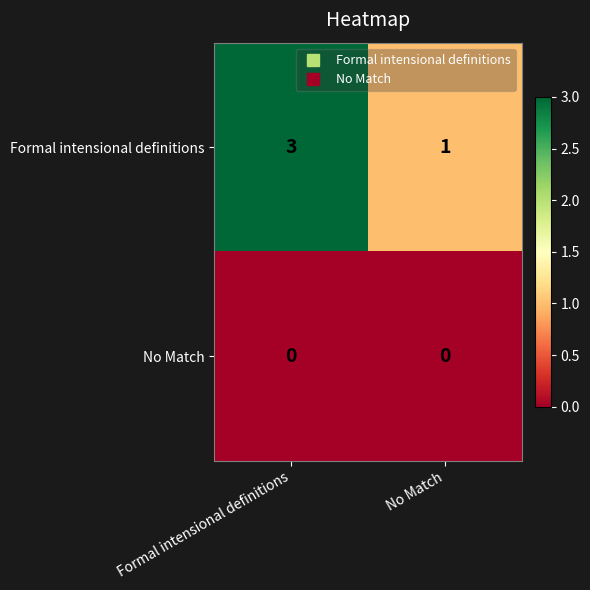

Between Formal intensional definitions and No Match, which series saw the biggest shift?

Formal intensional definitions